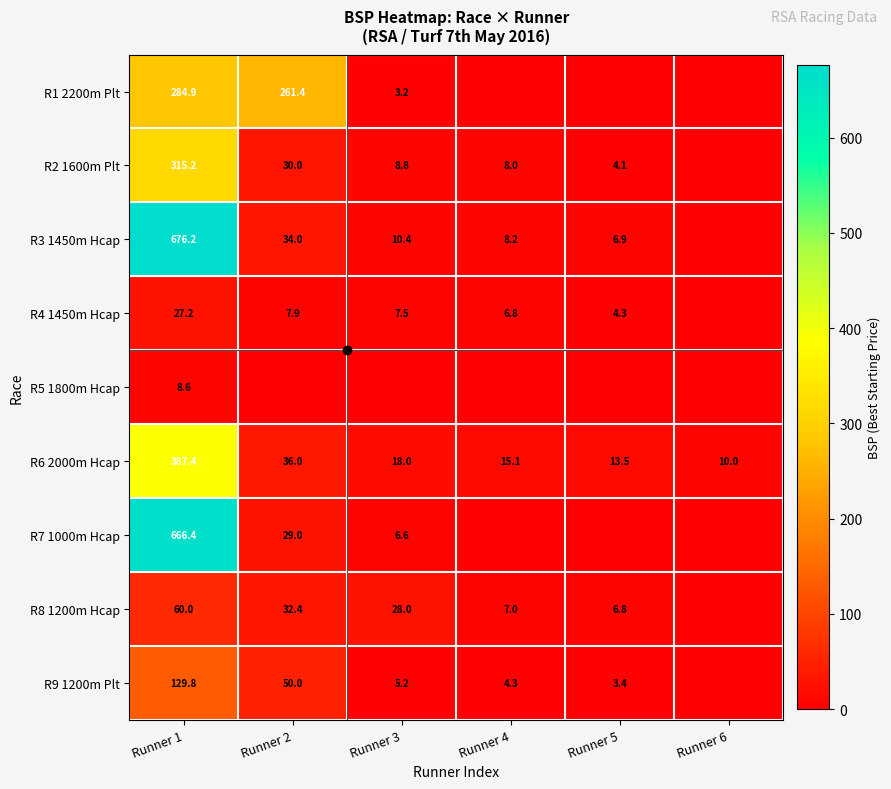

The value of R8 1200m Hcap at Runner 4 is 3.1. True or false?

False